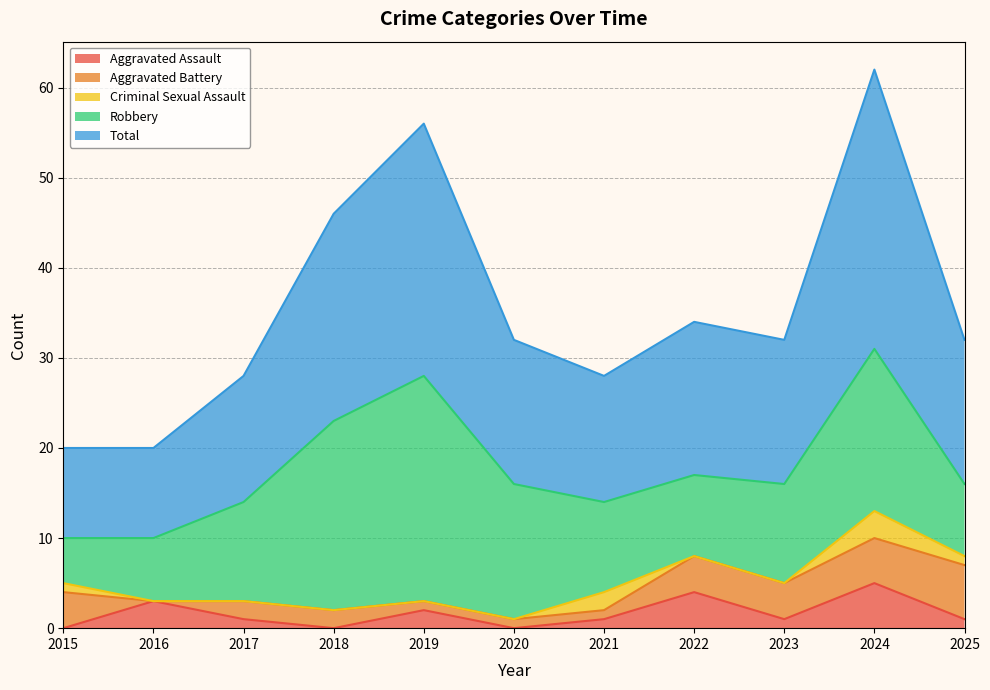

At how many categories does at least one series exceed 30?

1